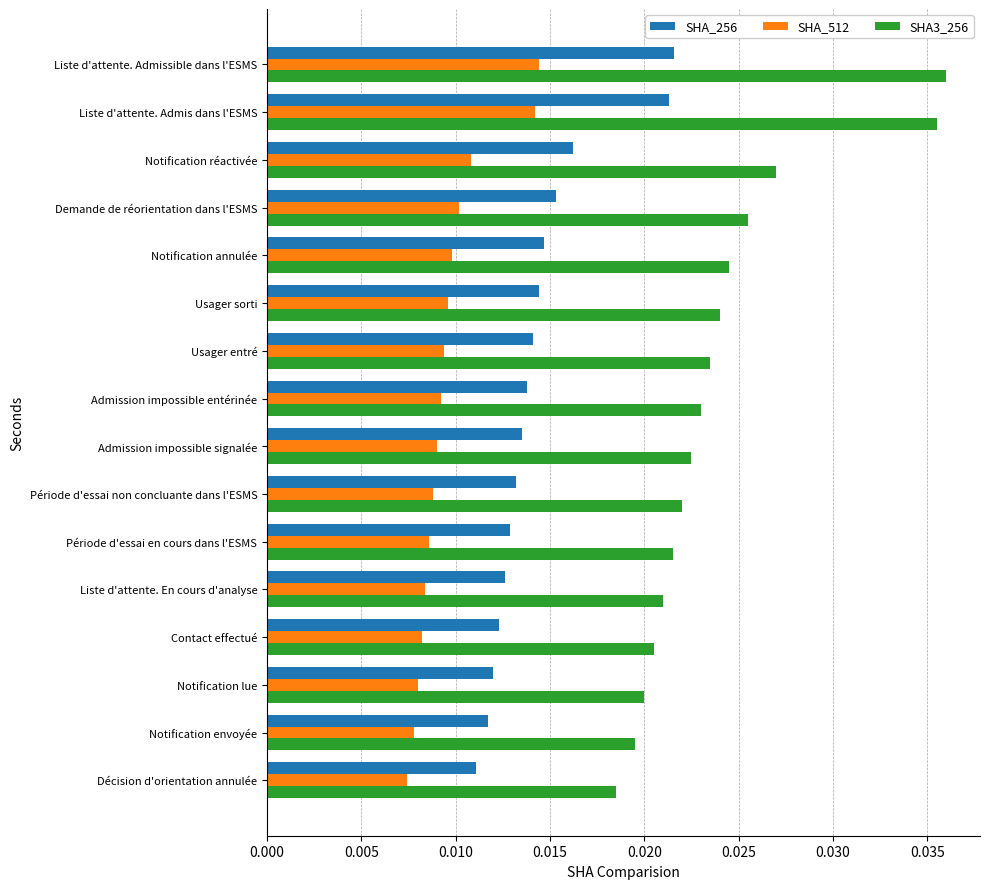

Rank the series by their average value, from lowest to highest.

SHA_512, SHA_256, SHA3_256